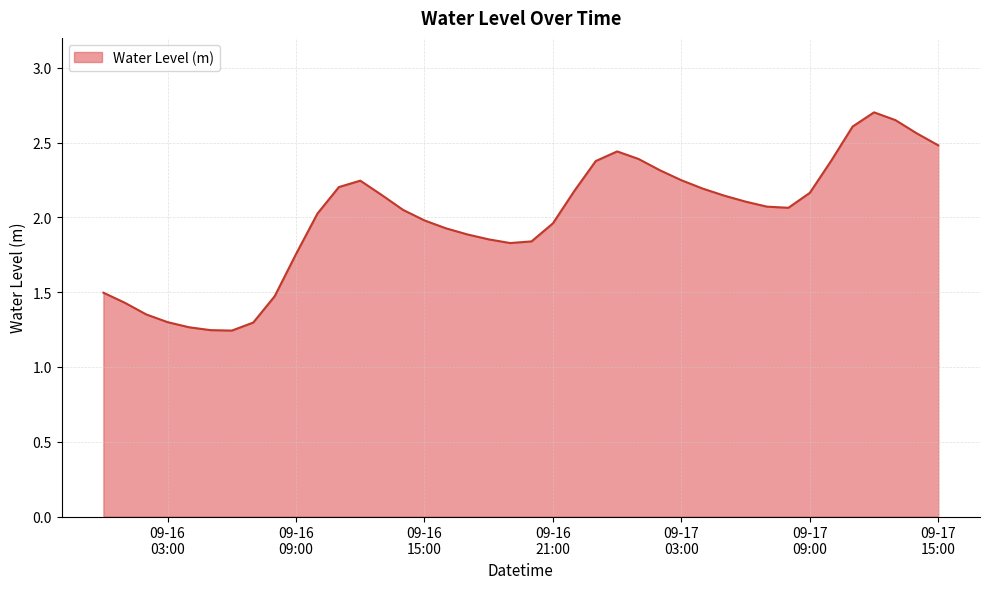

How many lines are shown in the chart?

1